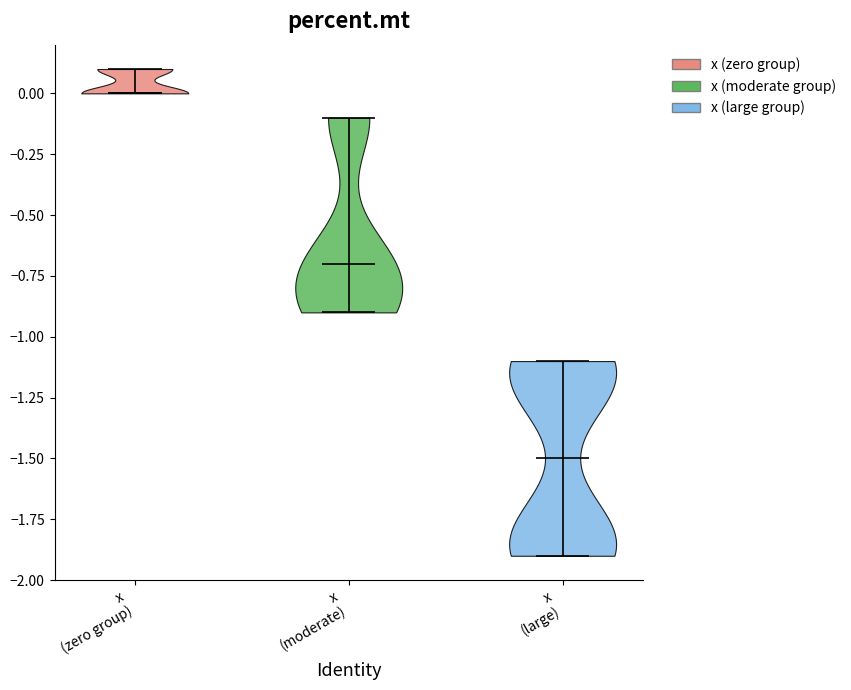

What is the highest point the violin for x (large) reaches on the y-axis? The values are not printed on the chart, so give them approximately, as read against the axis.

-1.1